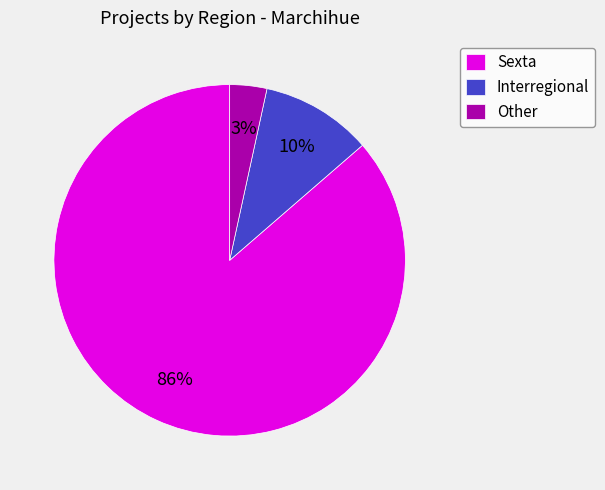

Combined, do Sexta and Other account for over 50%?

Yes